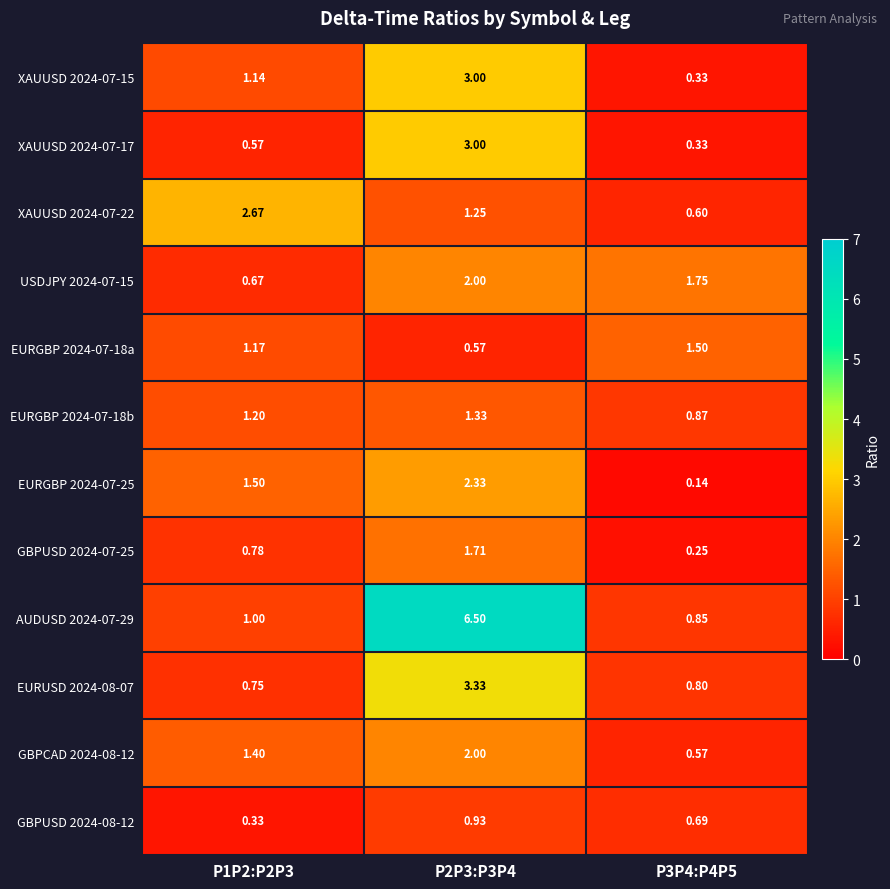

Is the value of EURUSD 2024-08-07 at P1P2:P2P3 greater than the value of EURGBP 2024-07-18a at P1P2:P2P3?

No